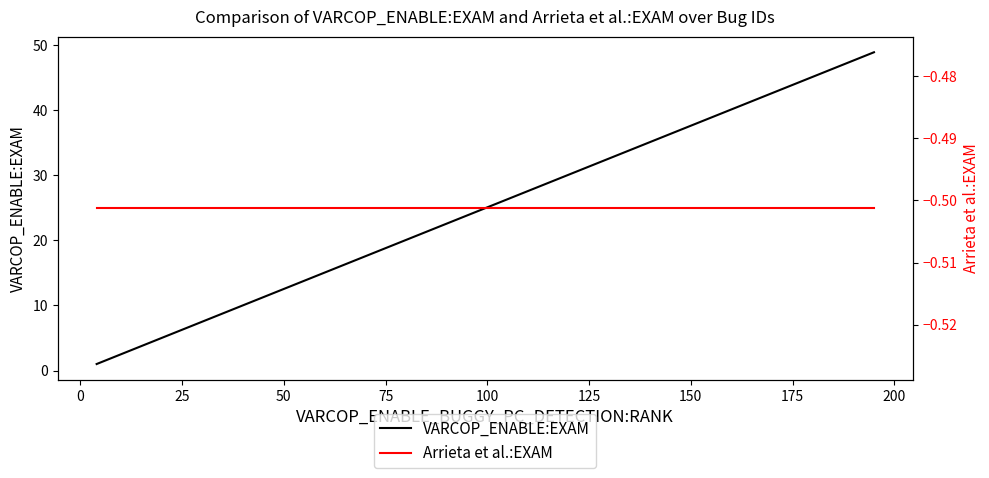

Which series has the largest total across all categories?

VARCOP_ENABLE:EXAM